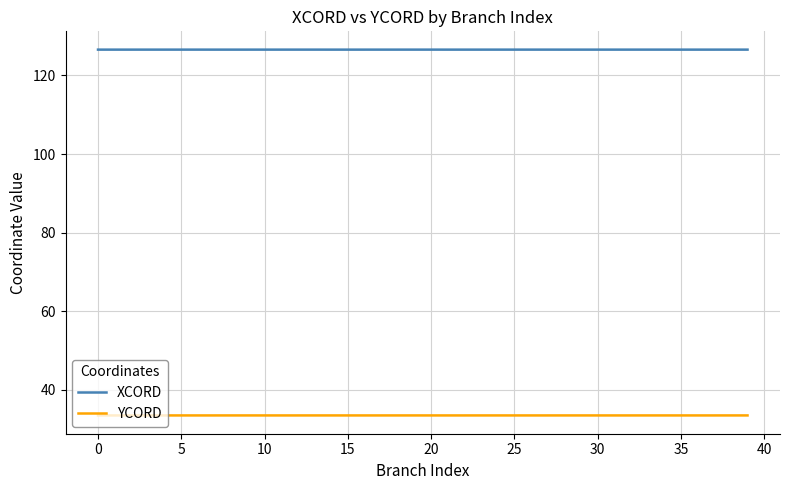

True or false: YCORD and XCORD intersect in this chart.

False